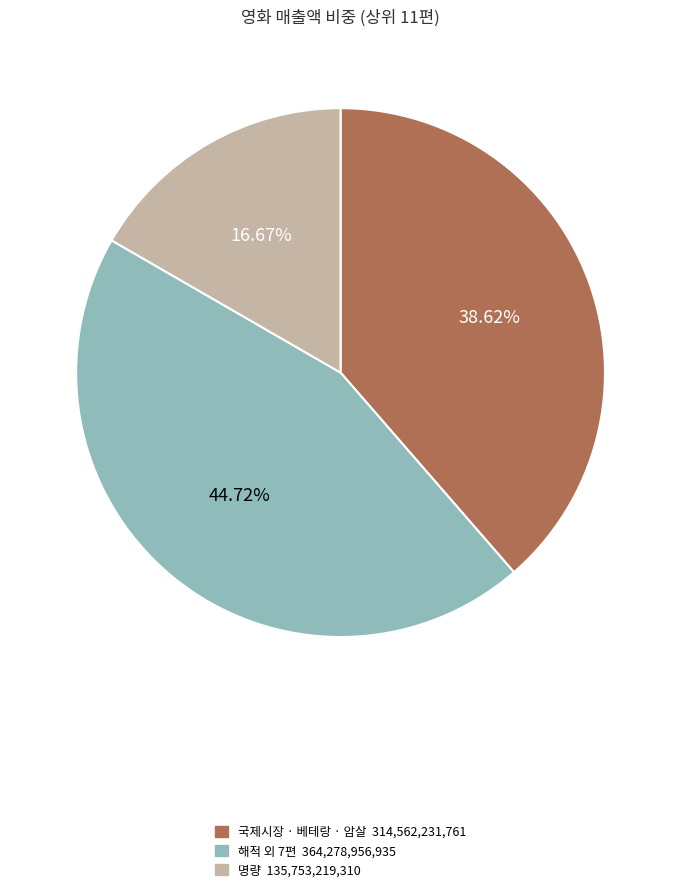

Does any single category account for the majority?

No